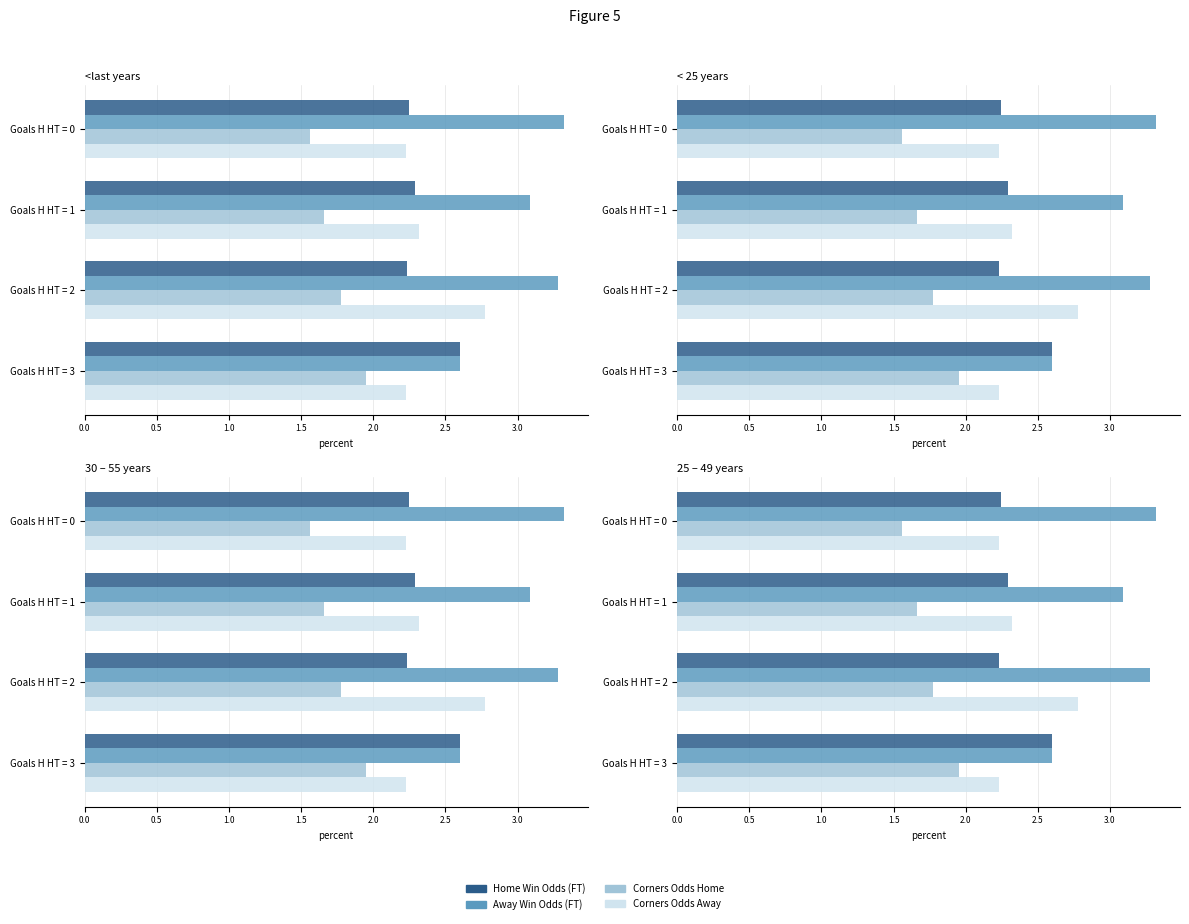

How many categories are shown in the chart?

4